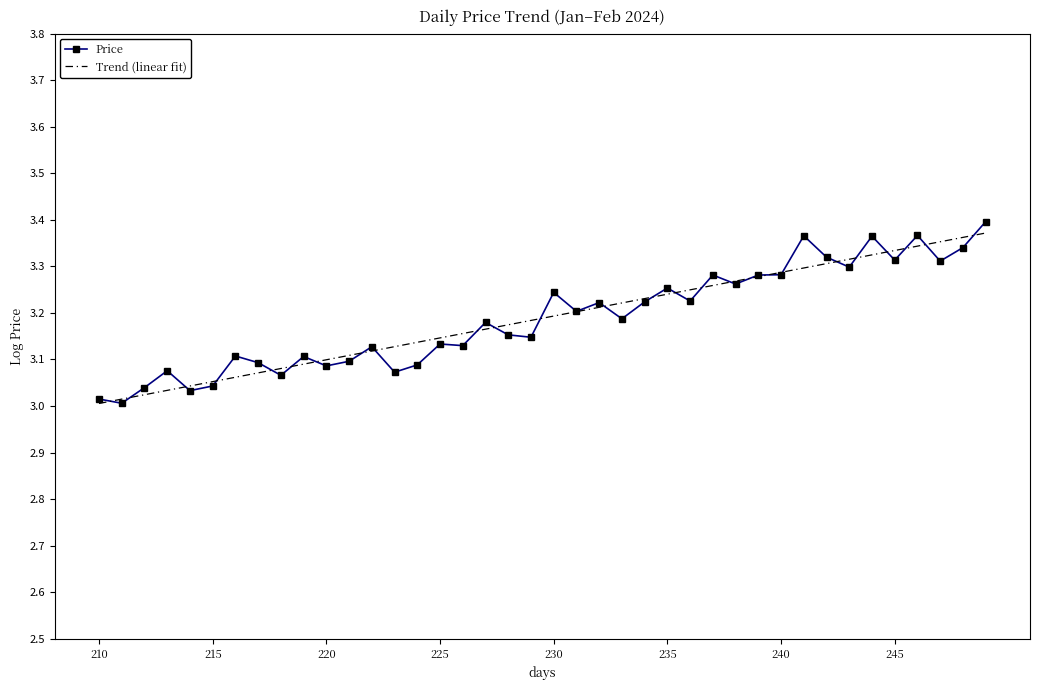

True or false: Price has a value of 4.2 at 225.

False